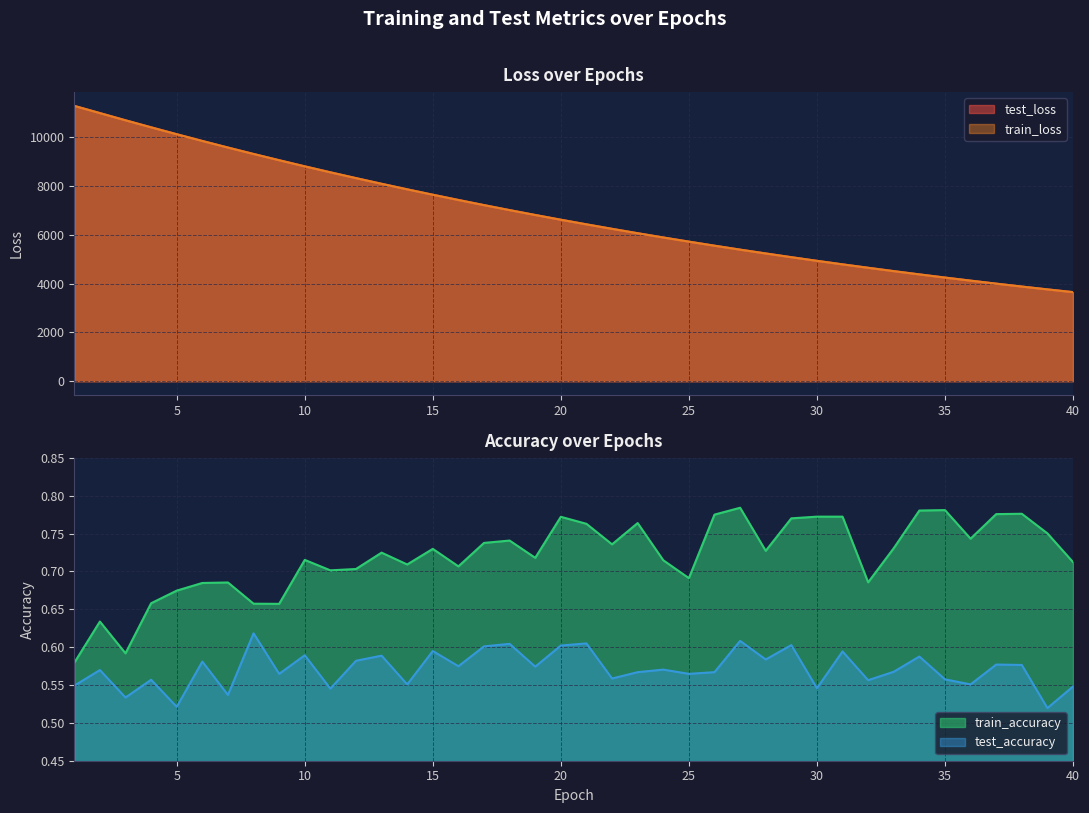

Does the chart have visible grid lines?

Yes